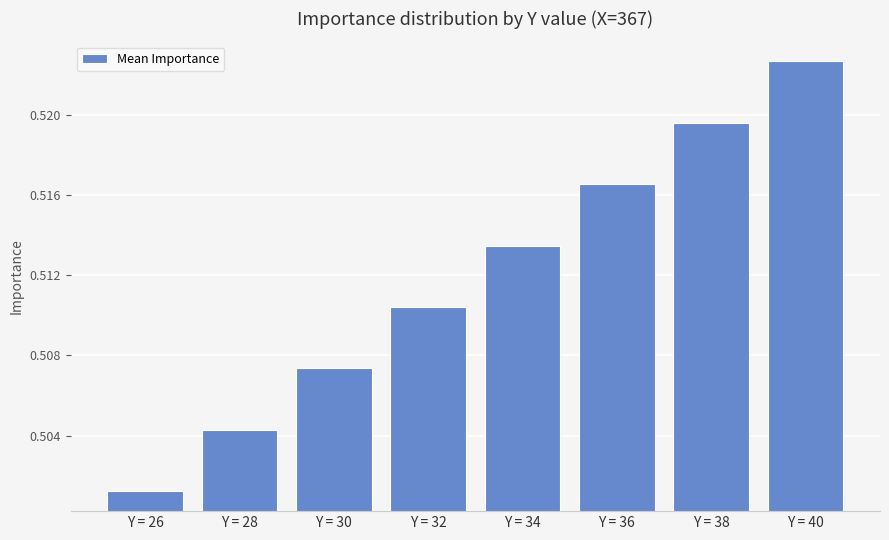

How many categories are shown in the chart?

8